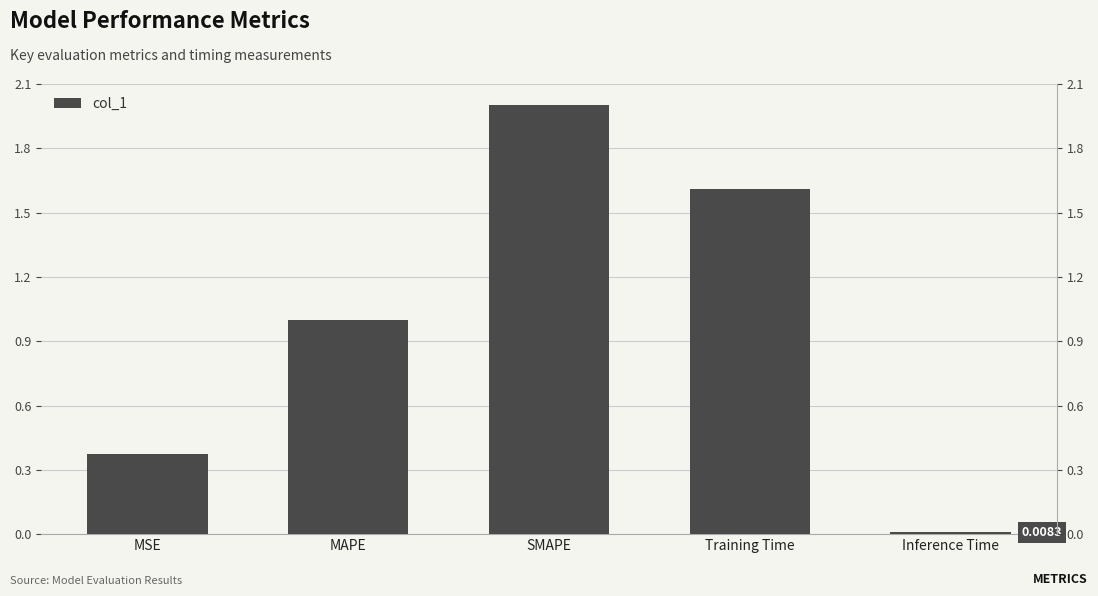

Are the bars horizontal?

No